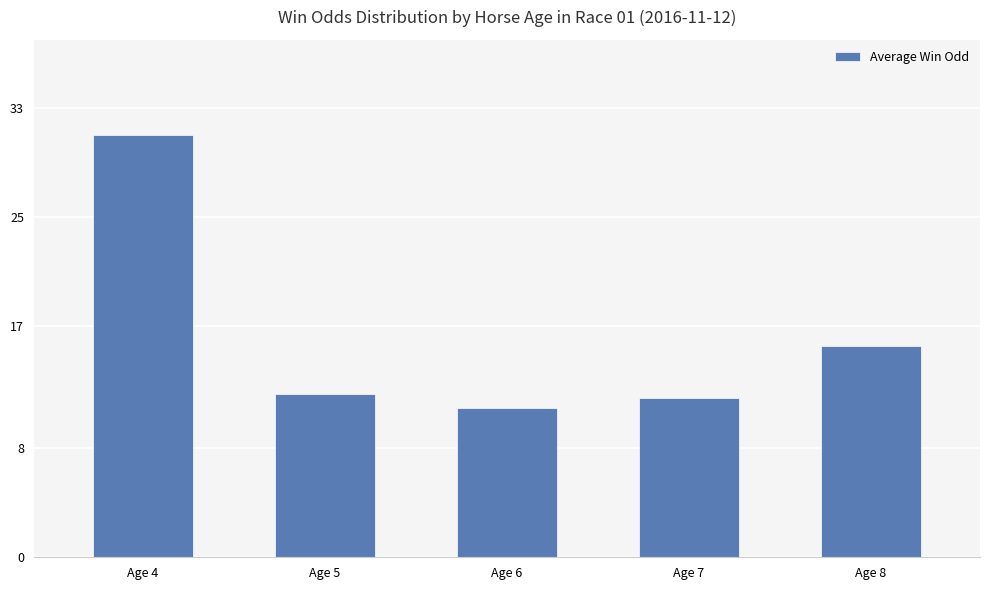

Are the bars grouped side by side (vs. stacked)?

No